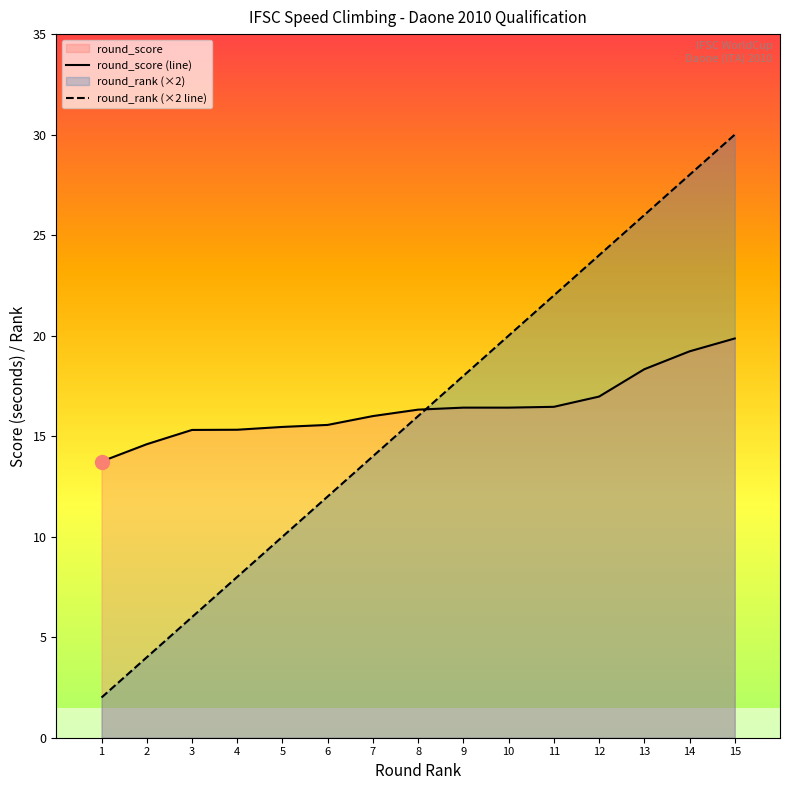

Read the round_score (line) value at 5.

15.5